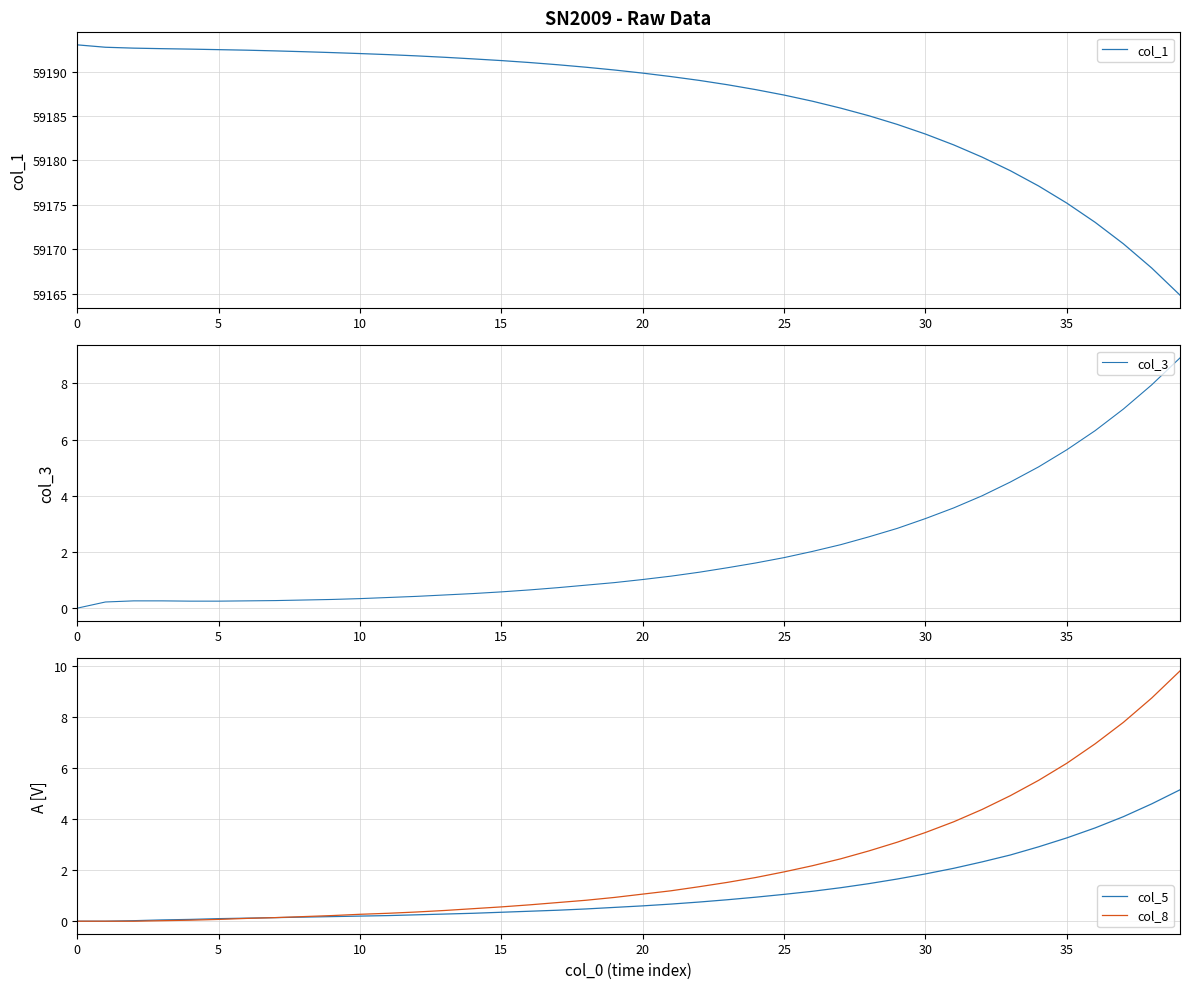

What is the label of the 1st point from the right?

39